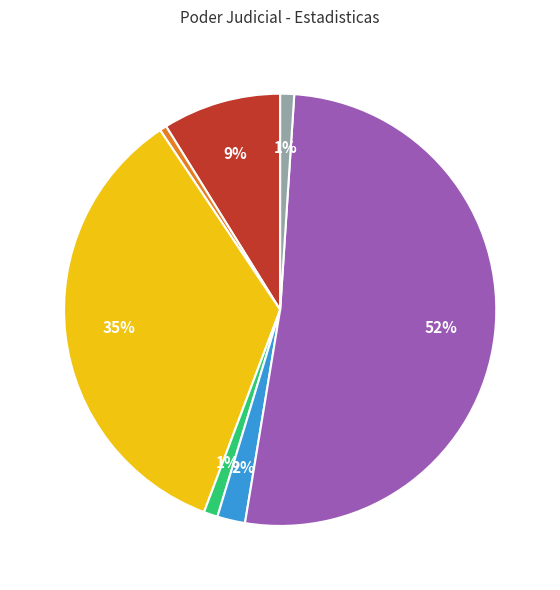

Is there any slice that represents more than half of the pie?

Yes